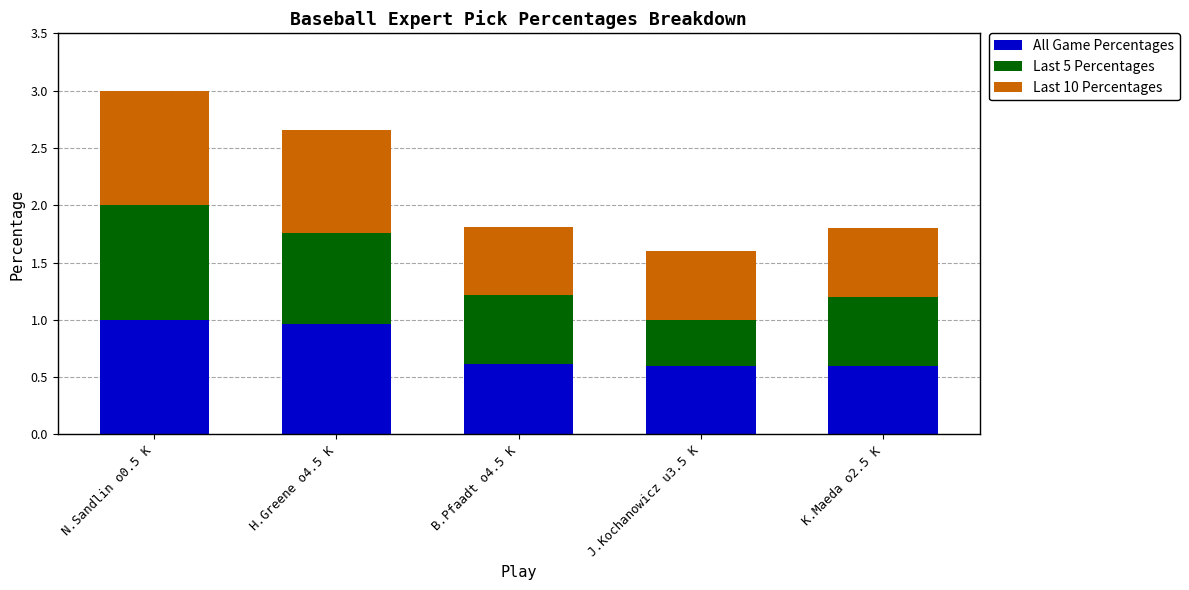

At which category is the sum across all series the highest?

N.Sandlin o0.5 K